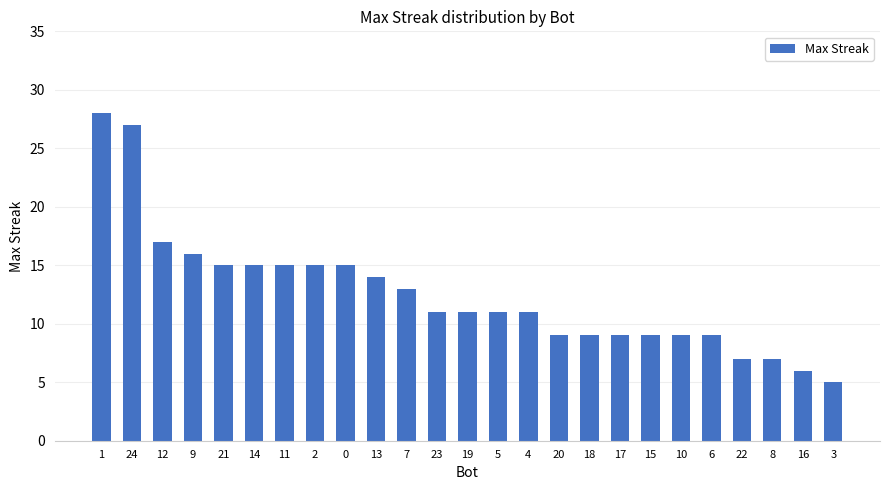

What is the label of the 12th bar from the left?

23